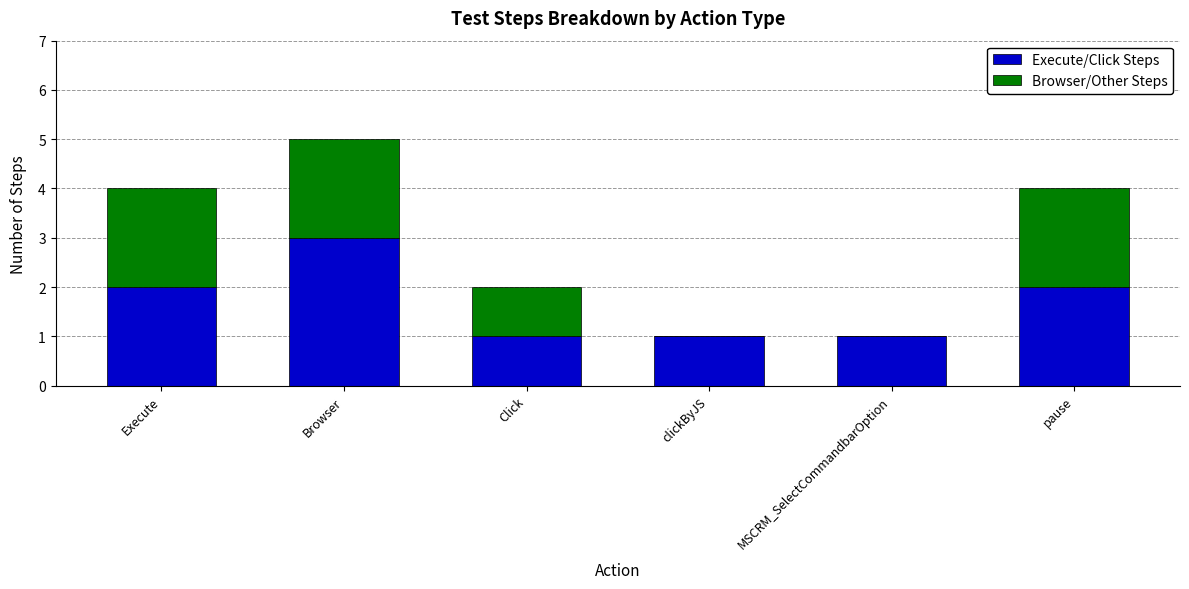

The Execute/Click Steps series shows 3 at Browser. True or false?

True